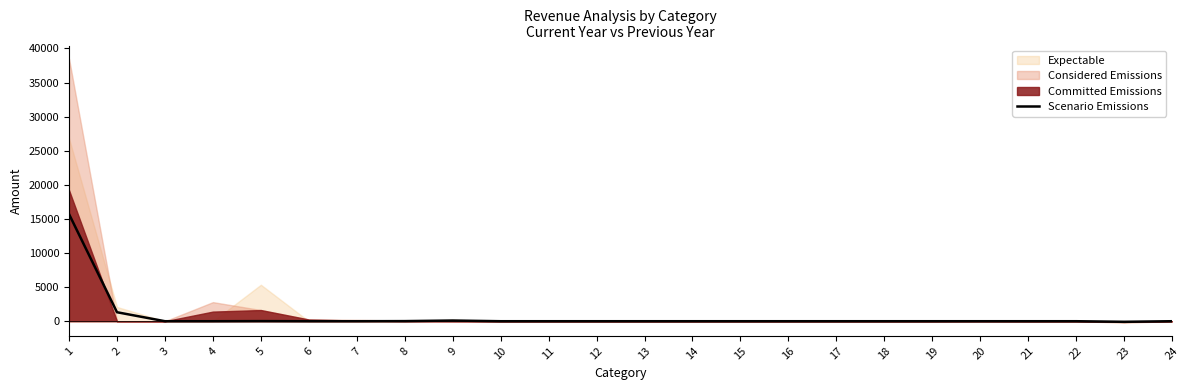

Is it true that the value at 11 is 0.0?

True